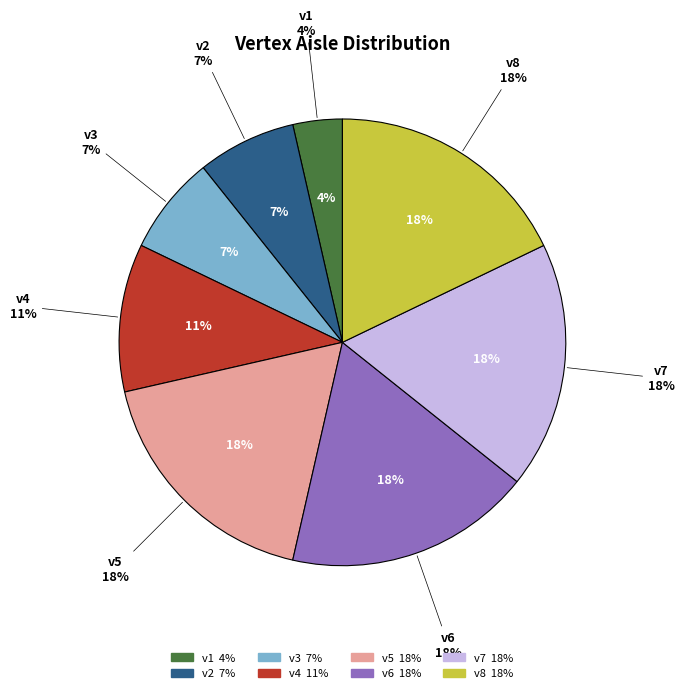

How many slices are in this pie chart?

8